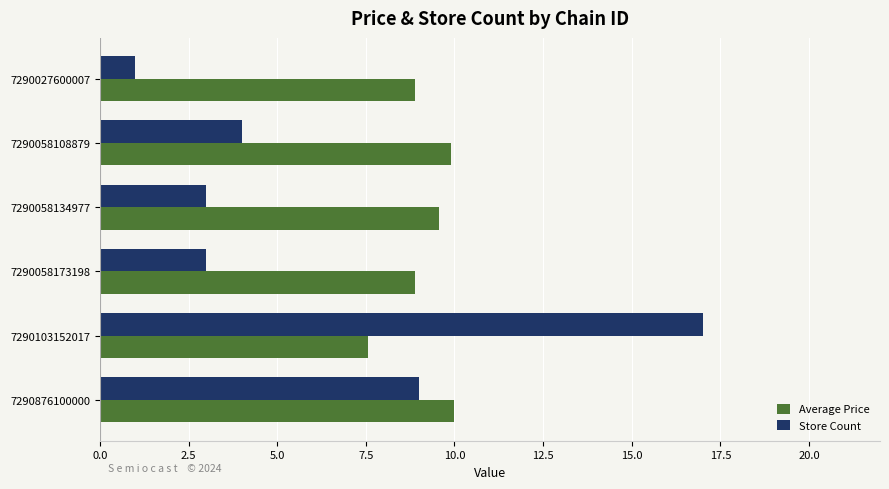

At which category is the sum across all series the highest?

7290103152017